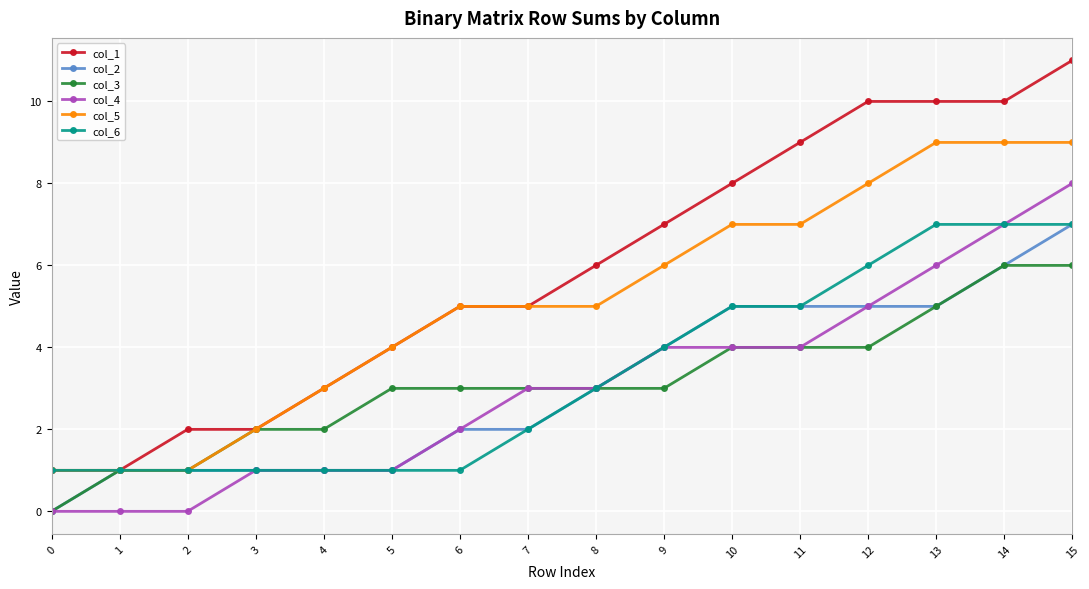

What is the highest value of the col_3 series?

6